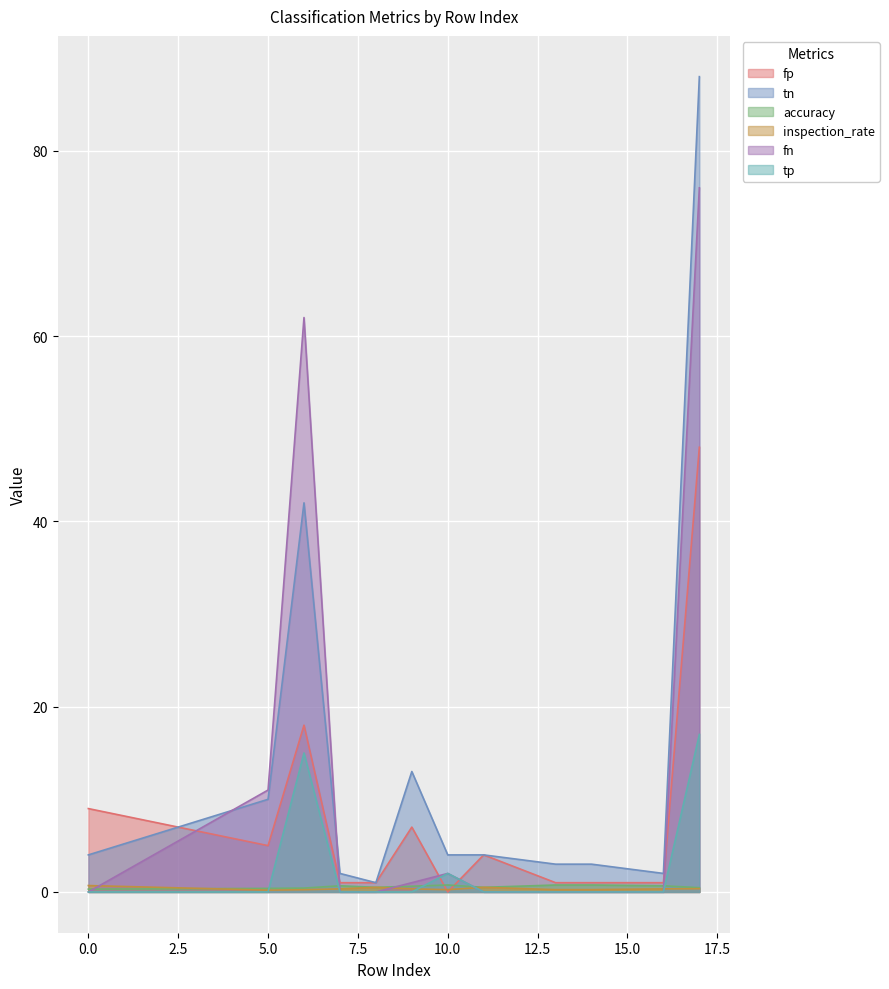

Which label corresponds to the largest value in the chart?

17